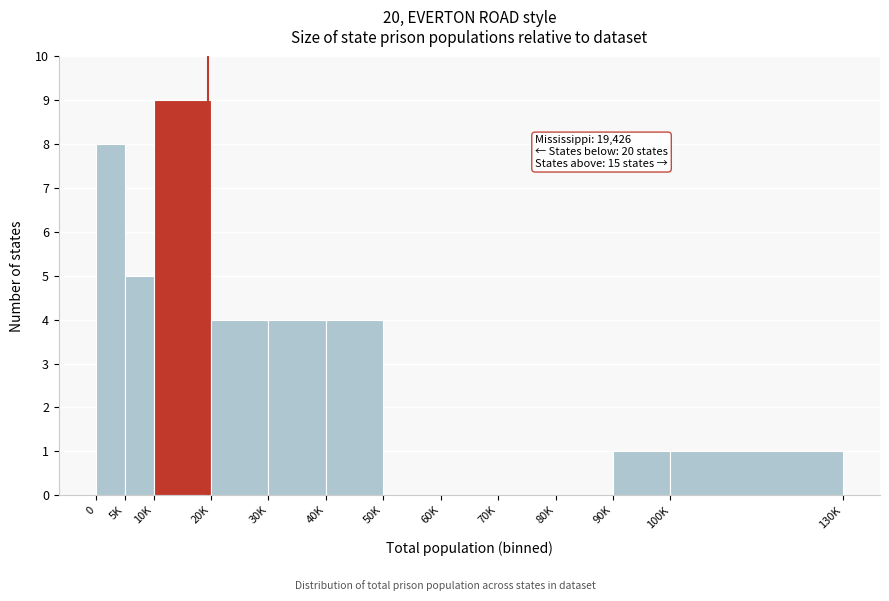

Reading left to right, transcribe all the data shown in this chart.

0=8	5K=5	10K=9	20K=4	30K=4	40K=4	50K=0	60K=0	70K=0	80K=0	90K=1	100K=1